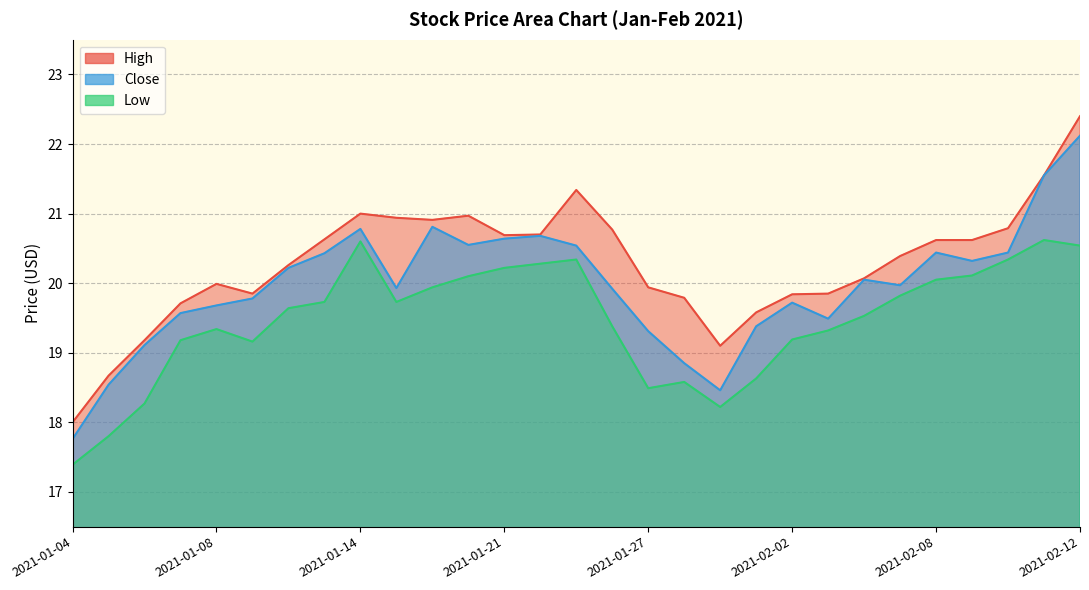

How many lines are shown in the chart?

3